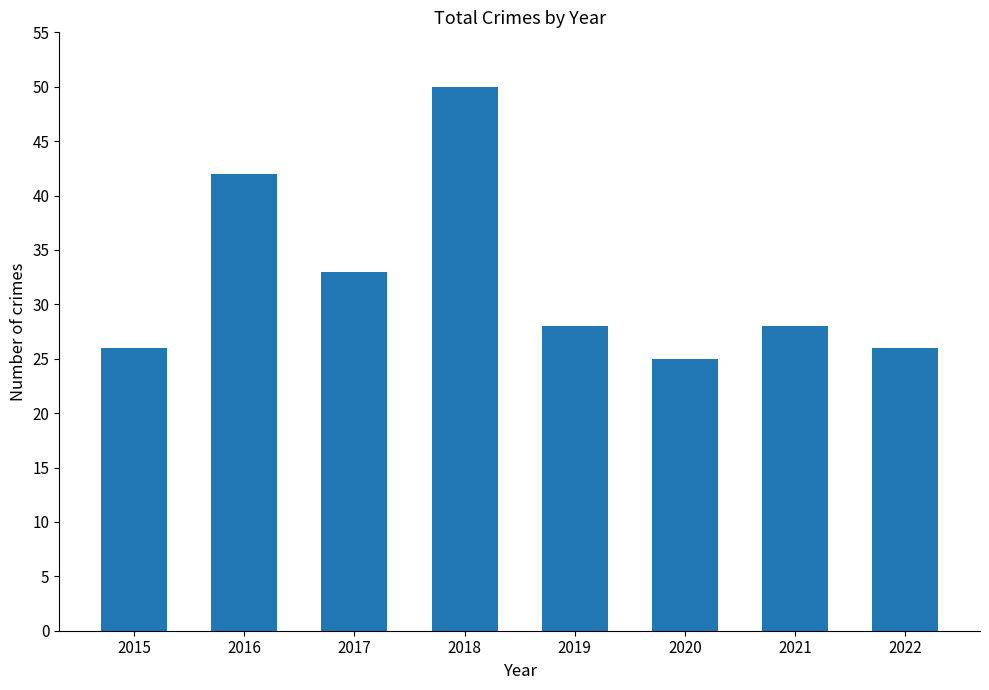

What is the sum of all values?

258